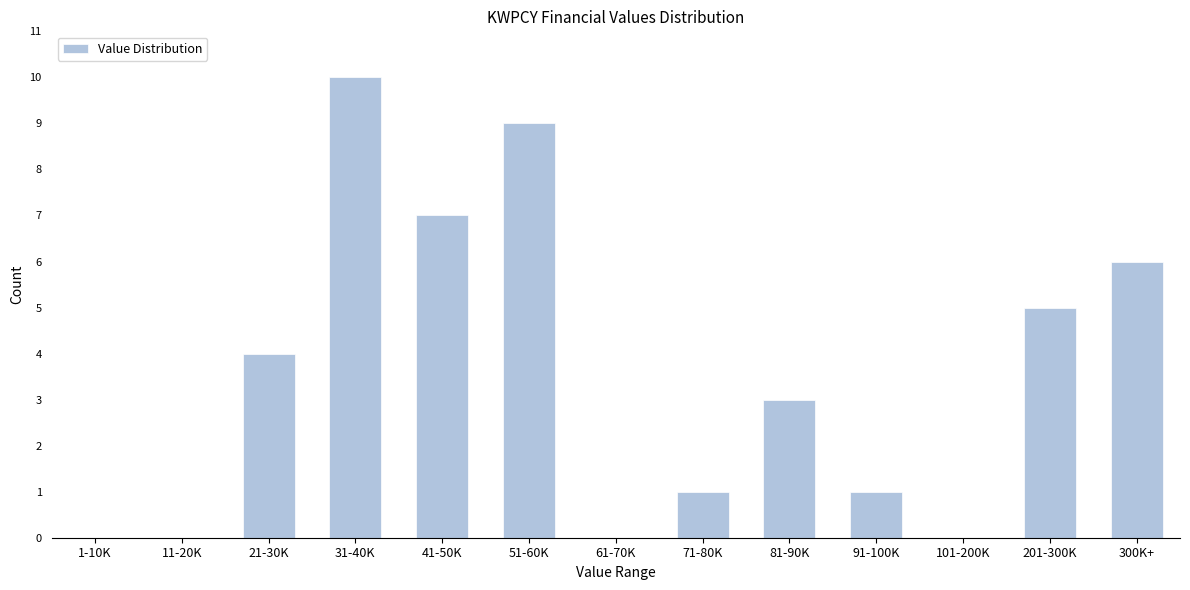

Reading right to left, transcribe all the data shown in this chart.

300K+=6	201-300K=5	101-200K=0	91-100K=1	81-90K=3	71-80K=1	61-70K=0	51-60K=9	41-50K=7	31-40K=10	21-30K=4	11-20K=0	1-10K=0